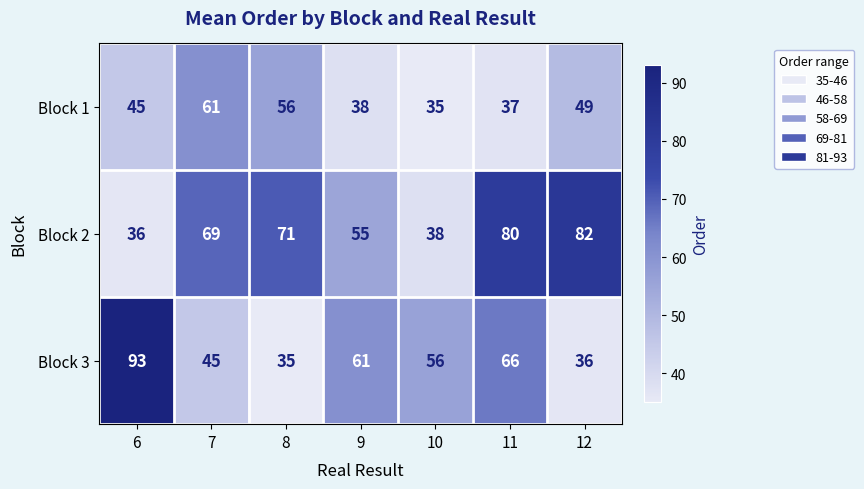

Reading right to left, list all the values displayed in this chart.

Block 1: 49	37	35	38	56	61	45
Block 2: 82	80	38	55	71	69	36
Block 3: 36	66	56	61	35	45	93